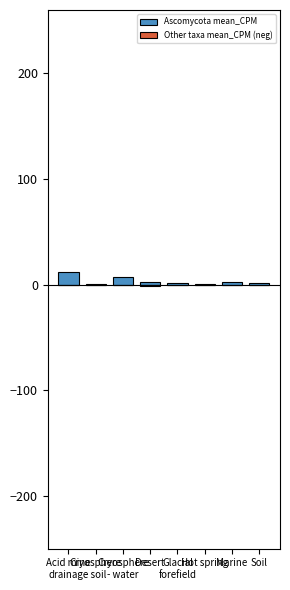

What is the total value across all series at Desert?

2.0